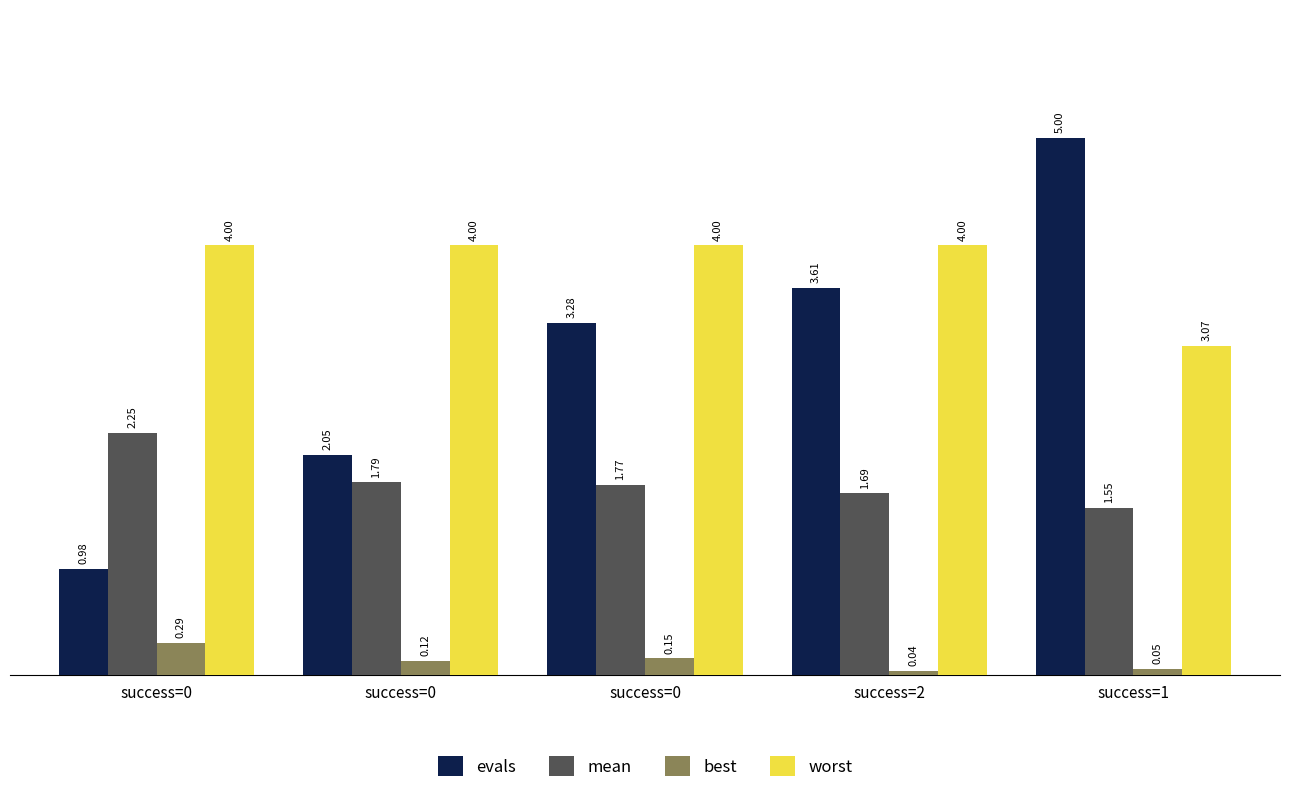

Count the number of categories in the chart.

5